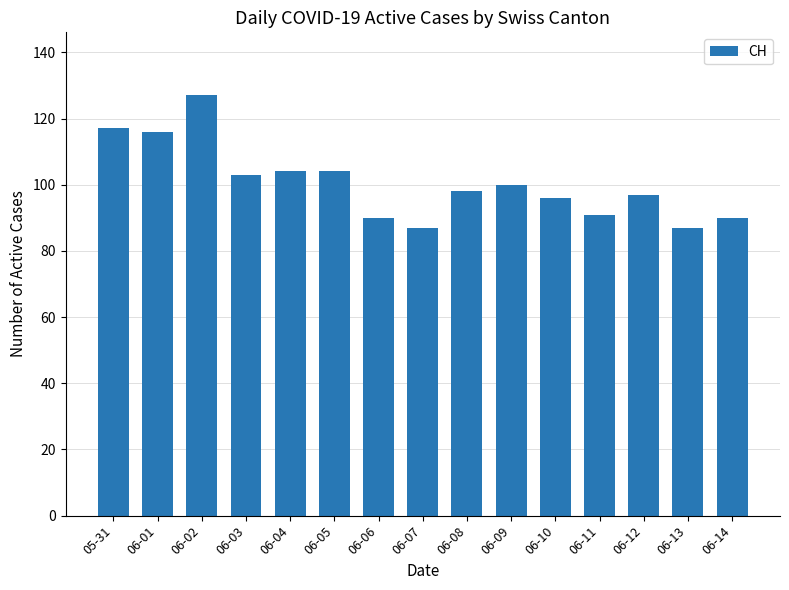

Between 06-05 and 06-08, which is larger?

06-05